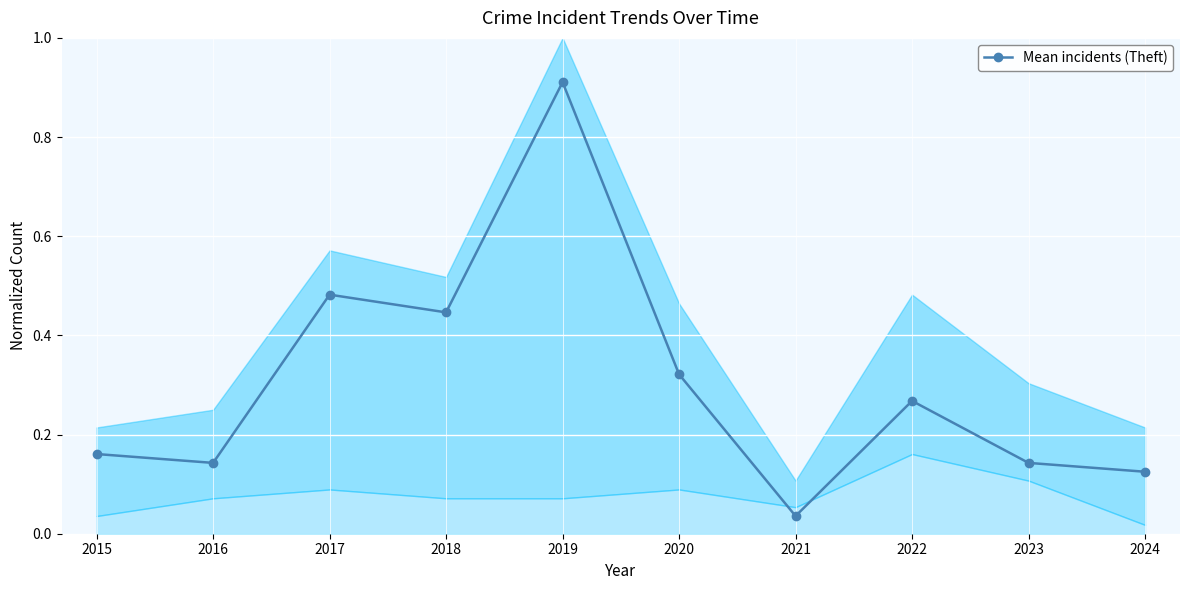

How many lines are shown in the chart?

1